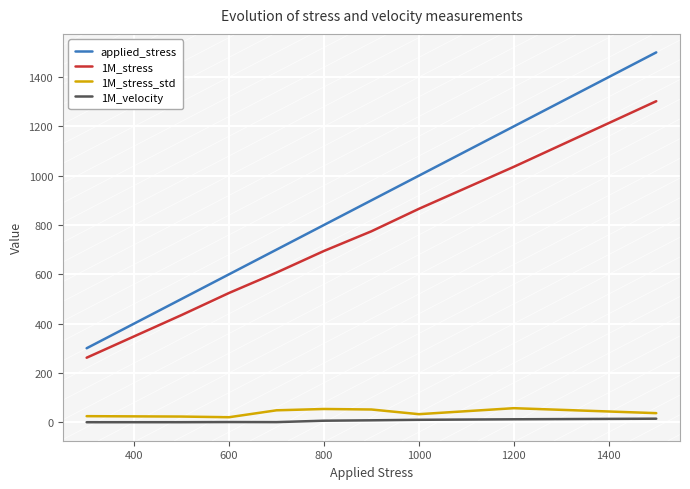

True or false: 1M_velocity and applied_stress cross at least once.

False